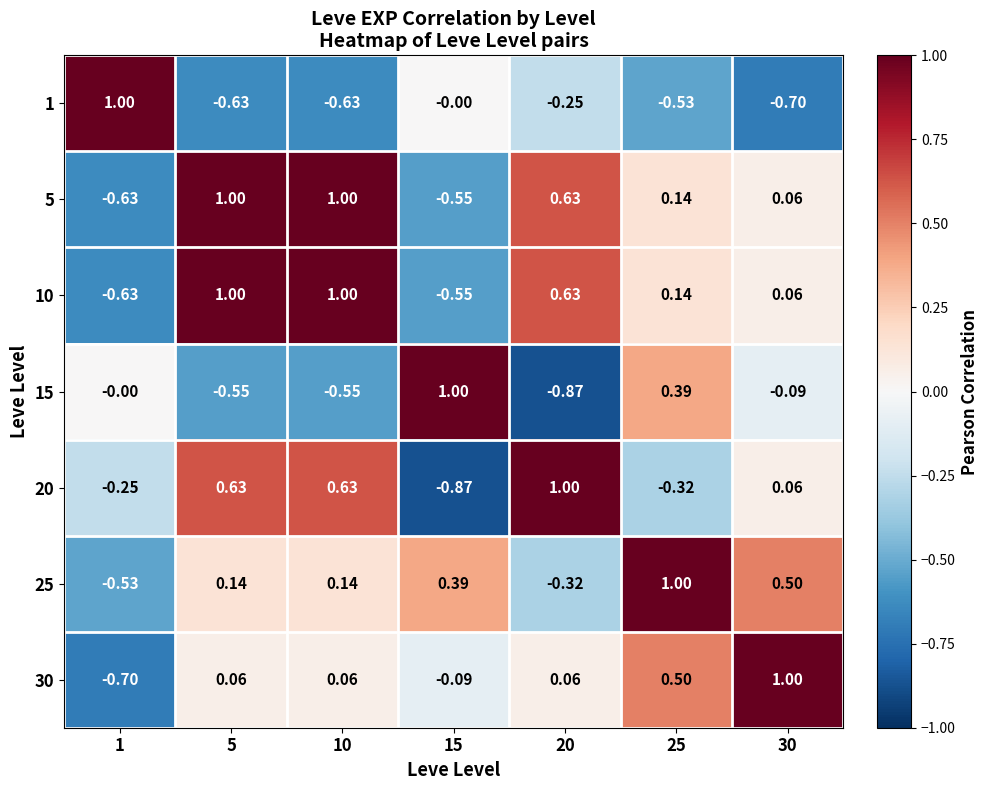

Is the value of 15 at 15 greater than the value of 30 at 10?

Yes